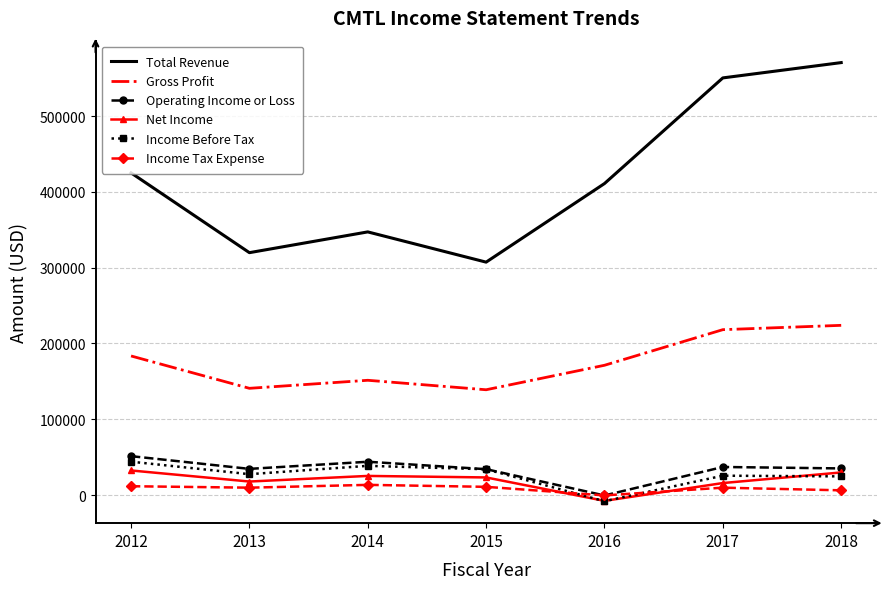

Is the value of Income Tax Expense at 2017 greater than the value of Gross Profit at 2018?

No